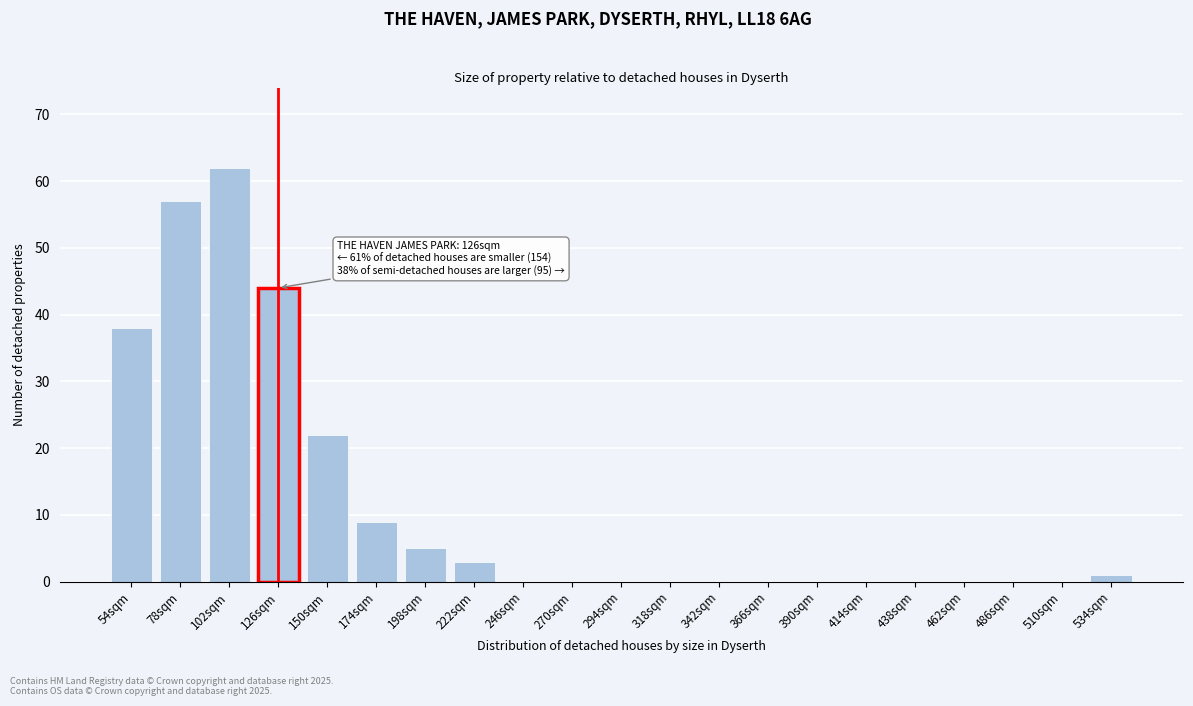

Reading right to left, transcribe all the data shown in this chart.

534sqm=1	510sqm=0	486sqm=0	462sqm=0	438sqm=0	414sqm=0	390sqm=0	366sqm=0	342sqm=0	318sqm=0	294sqm=0	270sqm=0	246sqm=0	222sqm=3	198sqm=5	174sqm=9	150sqm=22	126sqm=44	102sqm=62	78sqm=57	54sqm=38